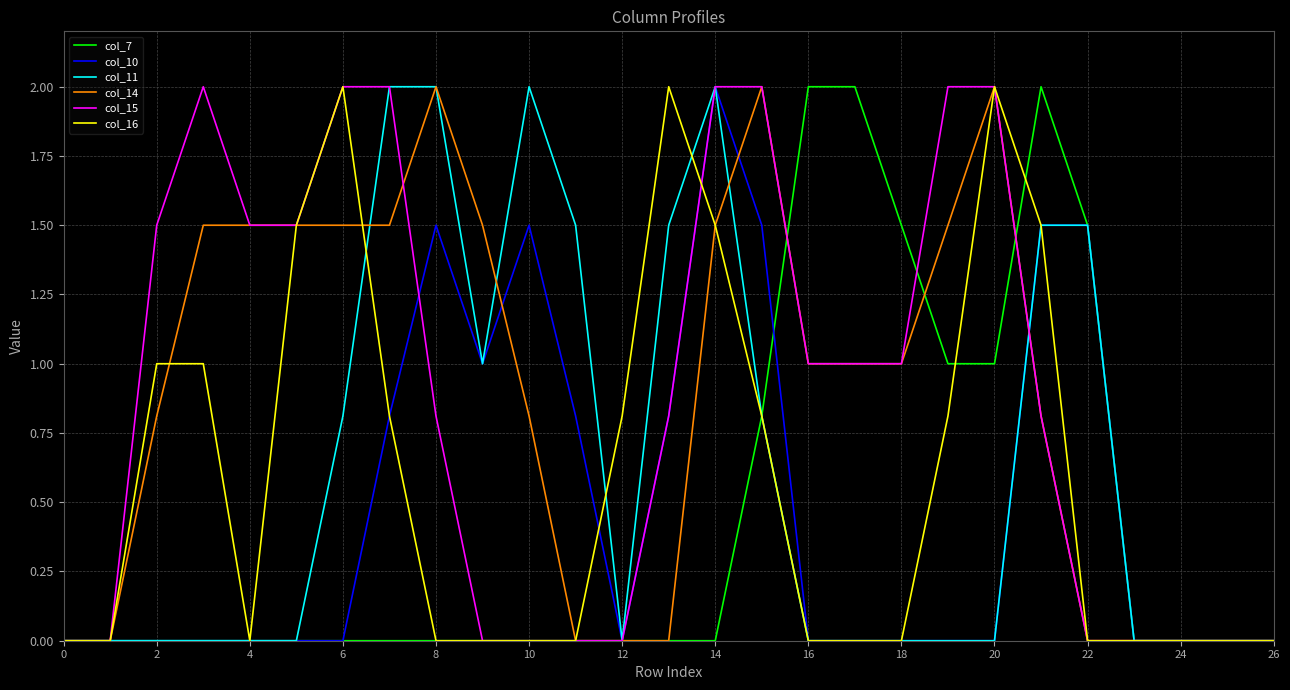

True or false: col_10 and col_16 intersect in this chart.

True